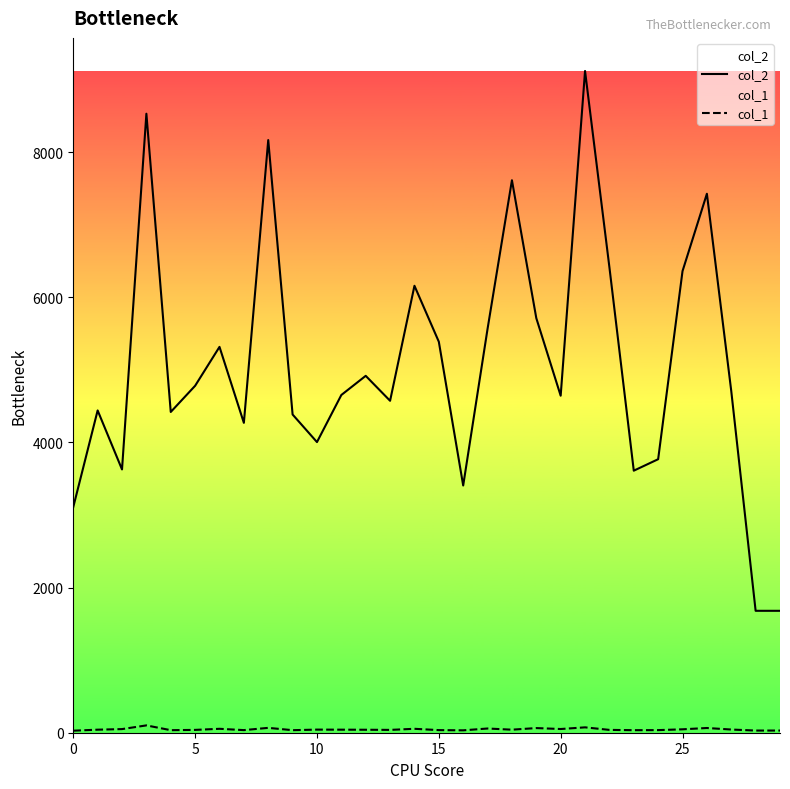

List the series in order of their overall mean, highest first.

col_2, col_1